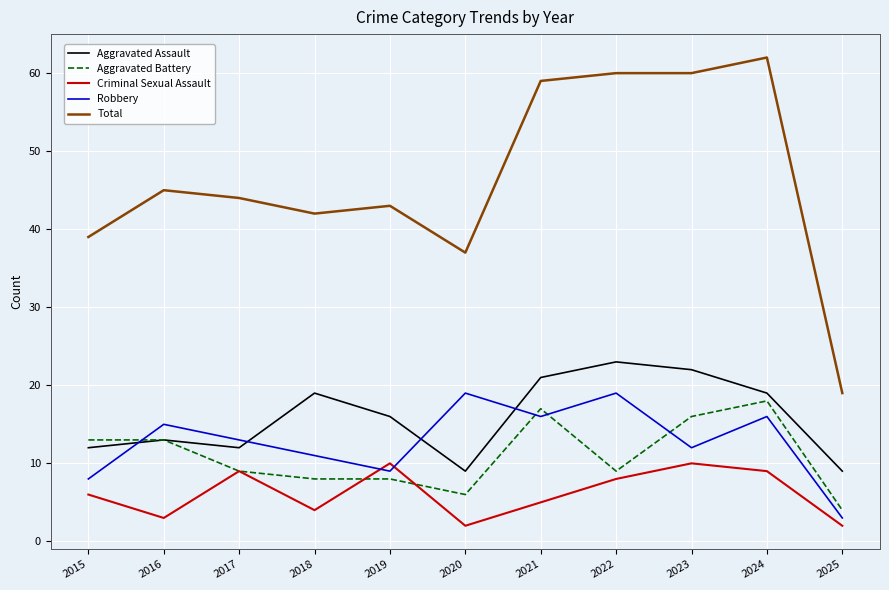

True or false: Robbery and Aggravated Assault intersect in this chart.

True